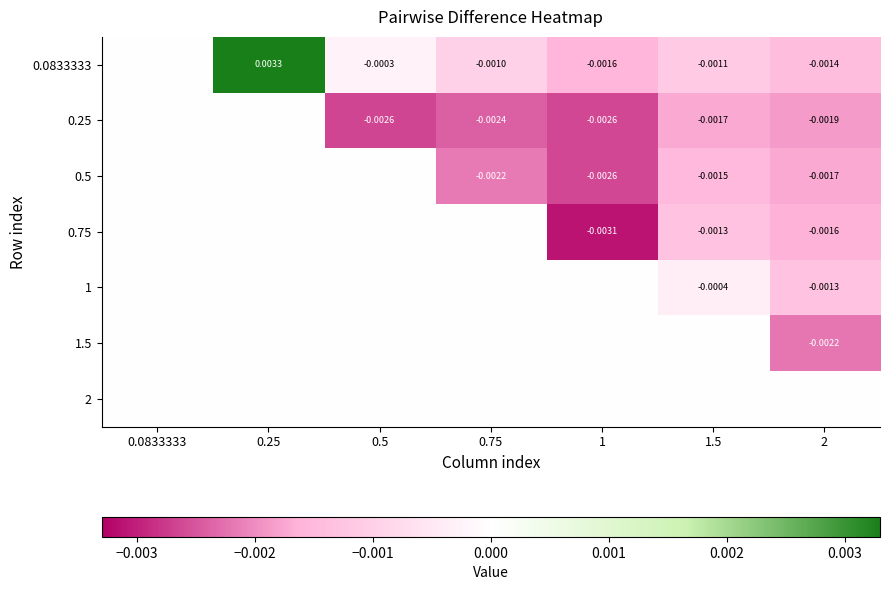

At how many categories does at least one series exceed 0?

1